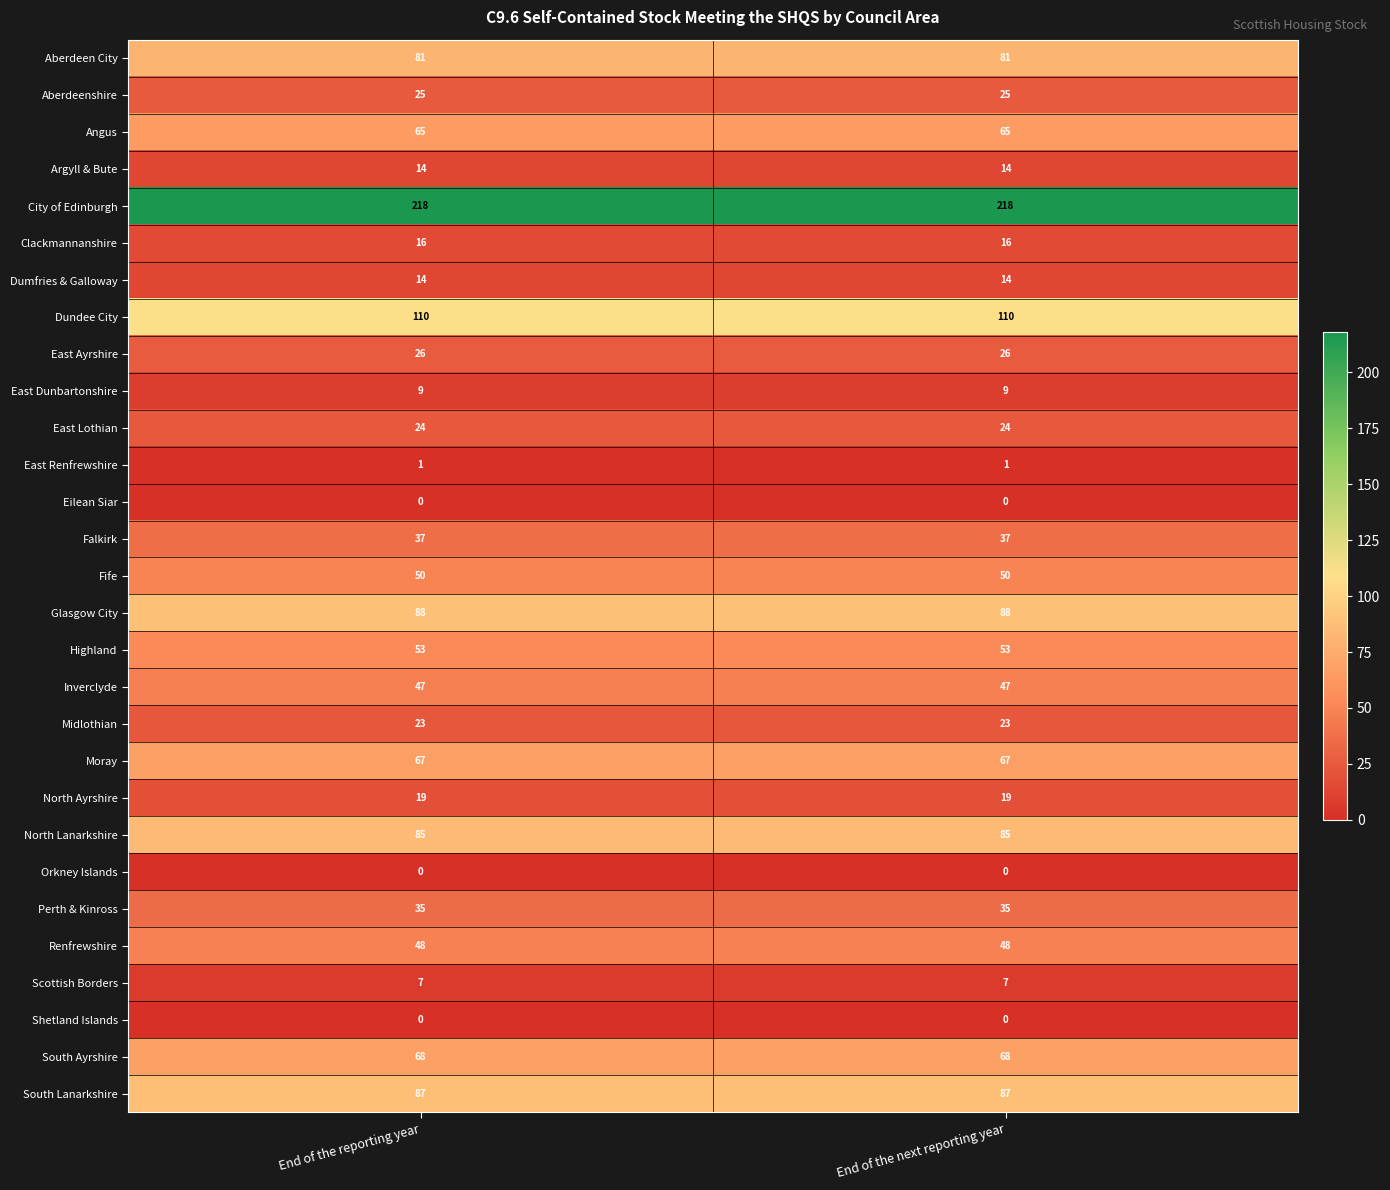

What is the maximum value for Dumfries & Galloway?

14